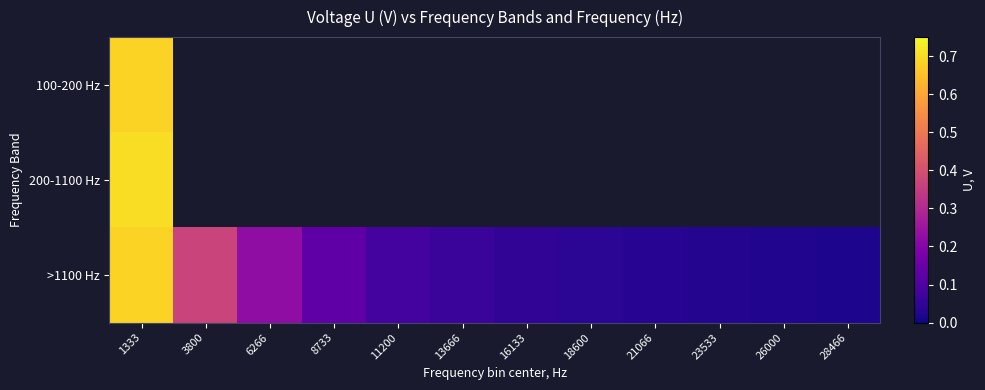

List the series in order of their overall mean, highest first.

100-200 Hz, 200-1100 Hz, >1100 Hz